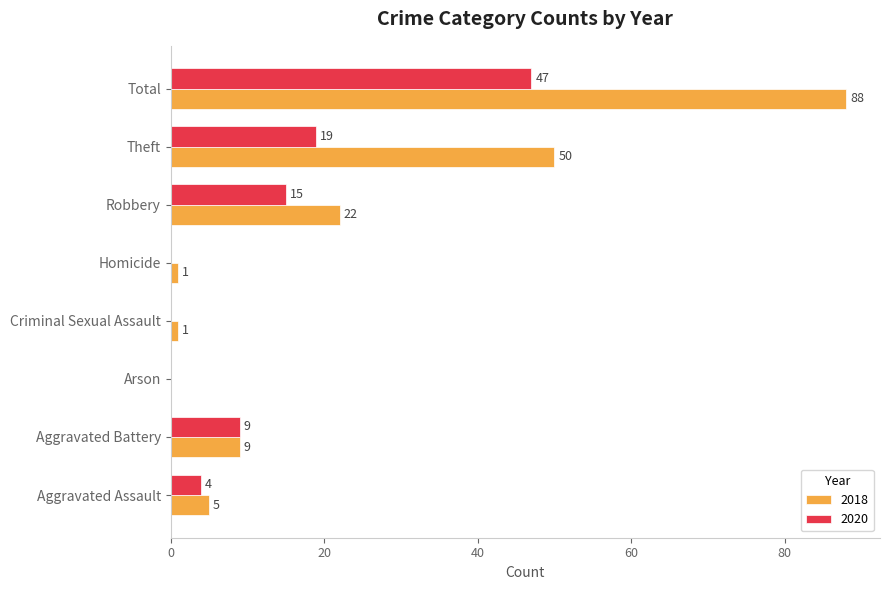

The value of 2020 at Criminal Sexual Assault is 0. True or false?

True